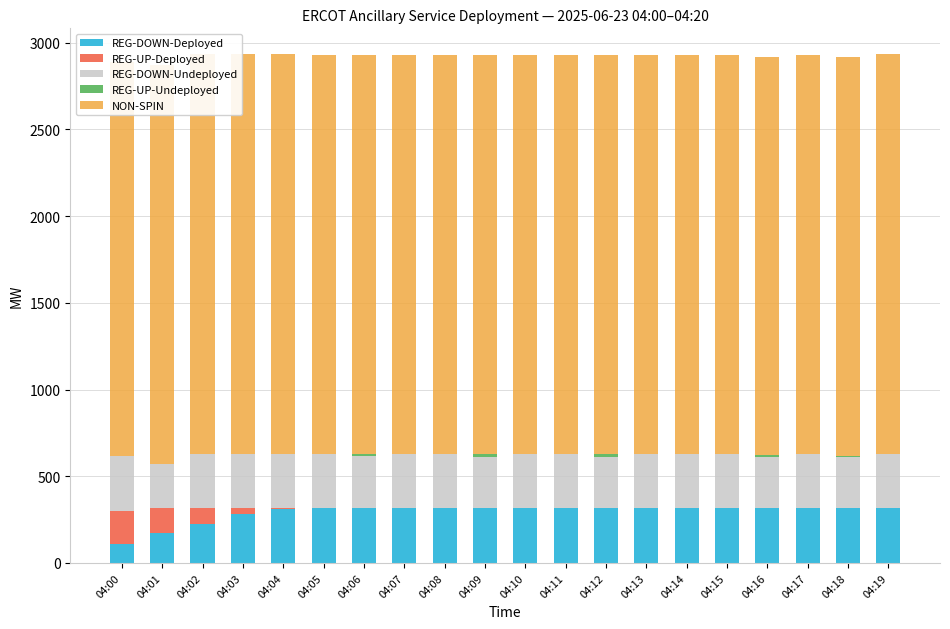

Is the value of NON-SPIN at 04:02 greater than the value of REG-DOWN-Undeployed at 04:17?

Yes